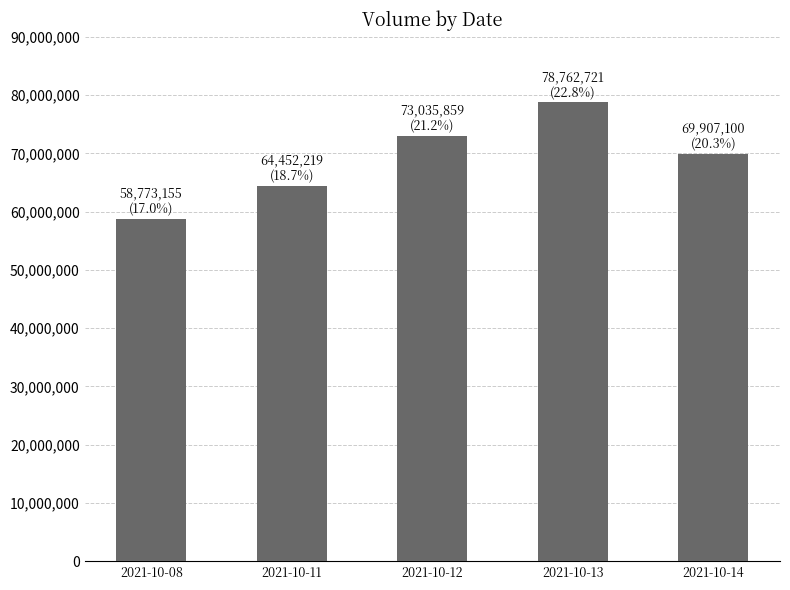

Where does the data first go above 69907100?

2021-10-12